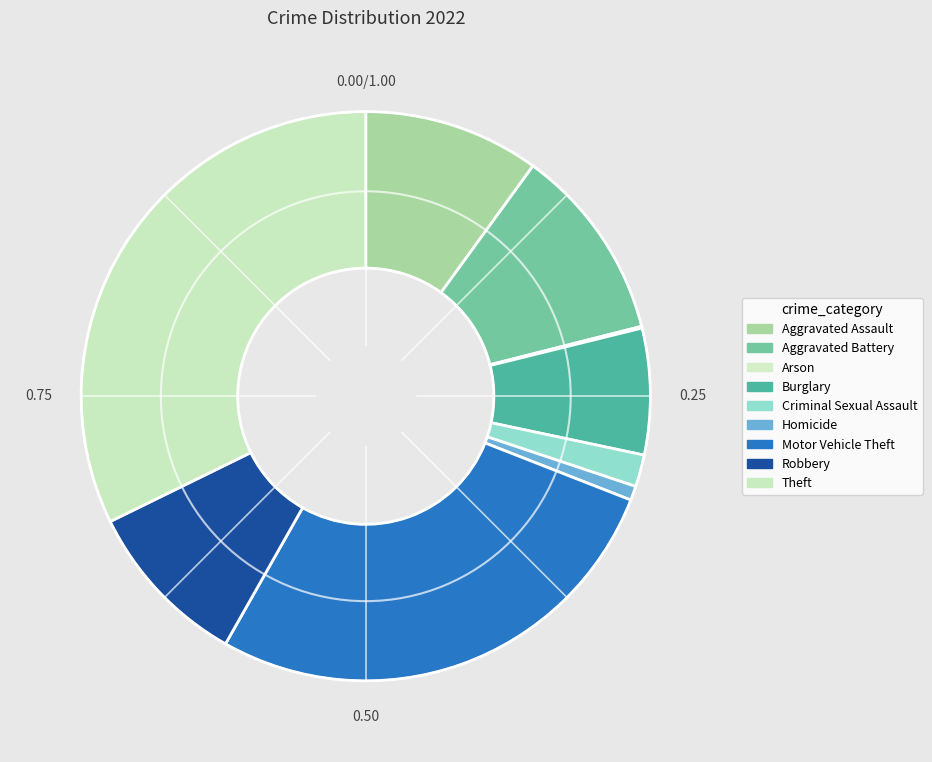

How many segments does this pie chart have?

9